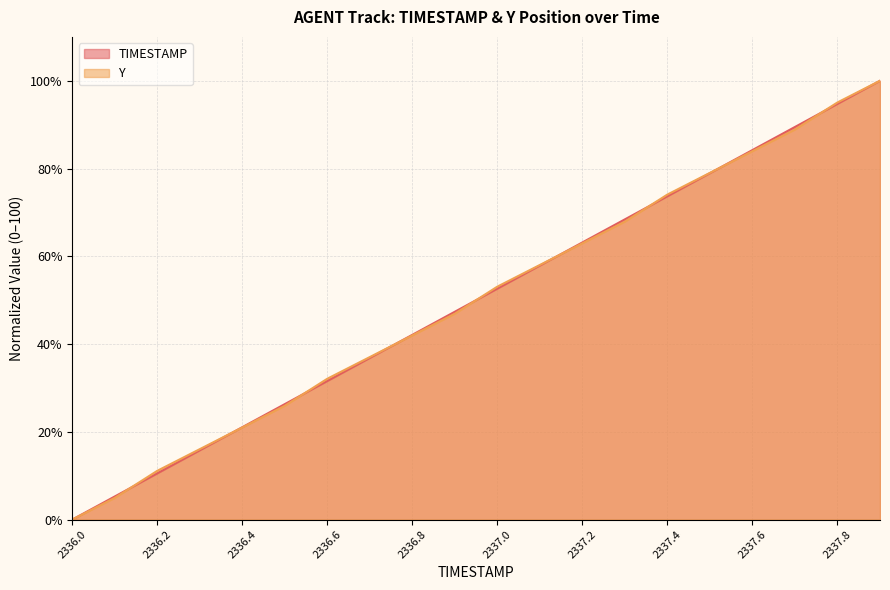

How many series are shown in this chart?

2